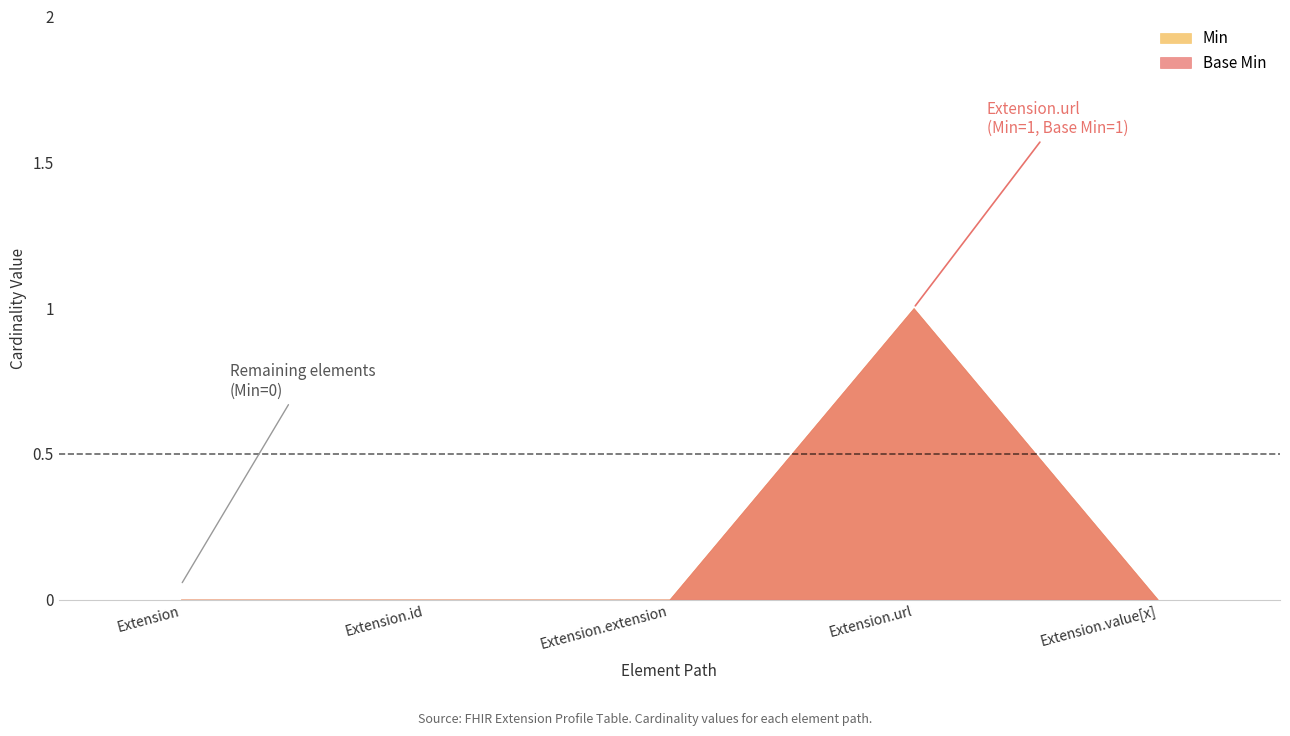

Where is Min nearest to the value 0?

Extension